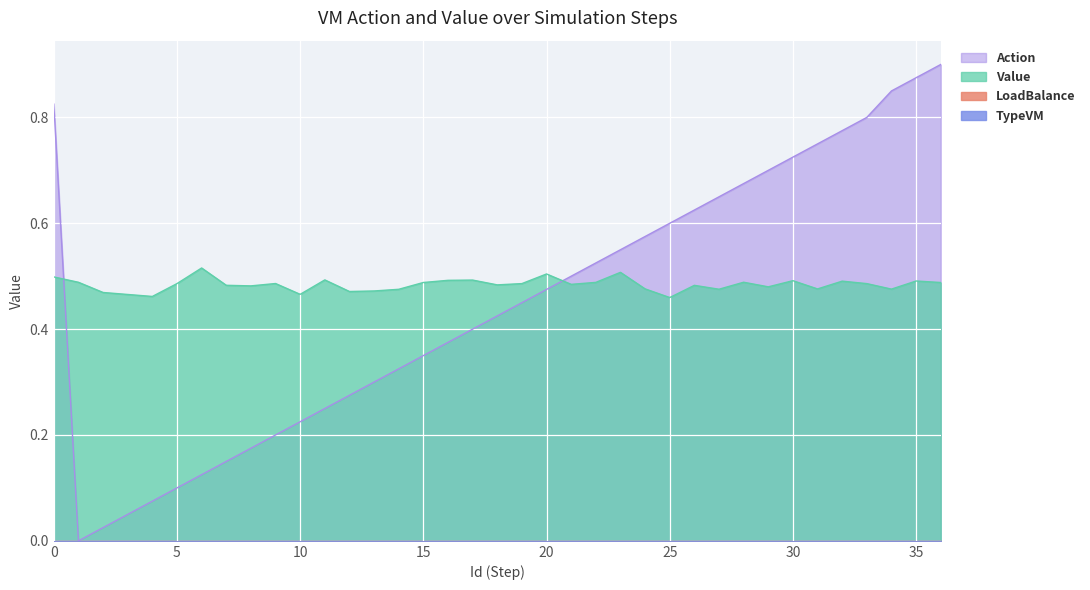

Where is the first local minimum for Action?

1